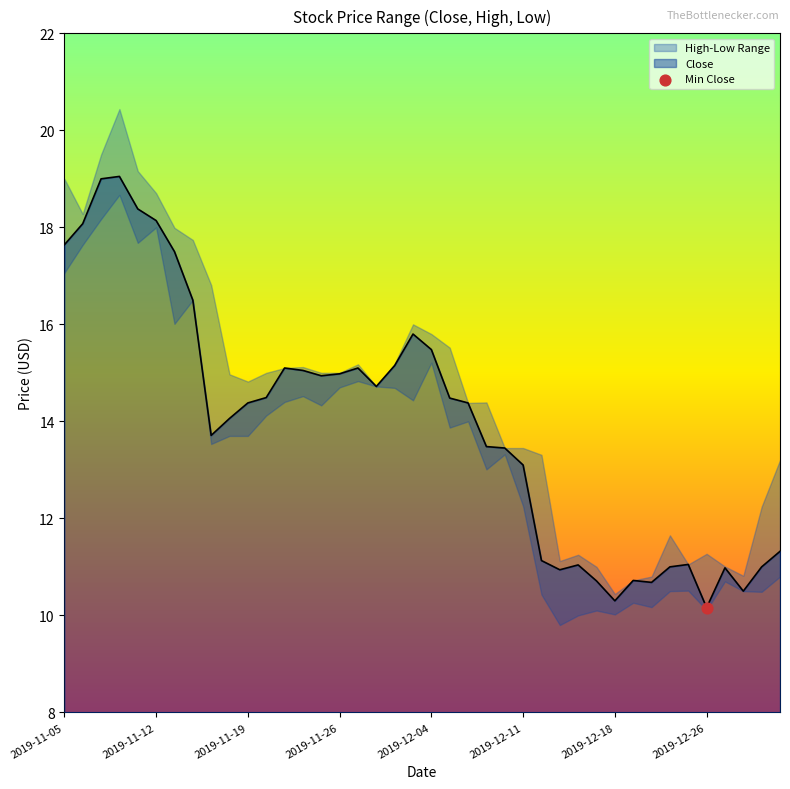

Which has a higher value, 2019-11-13 or 2019-11-14?

2019-11-13